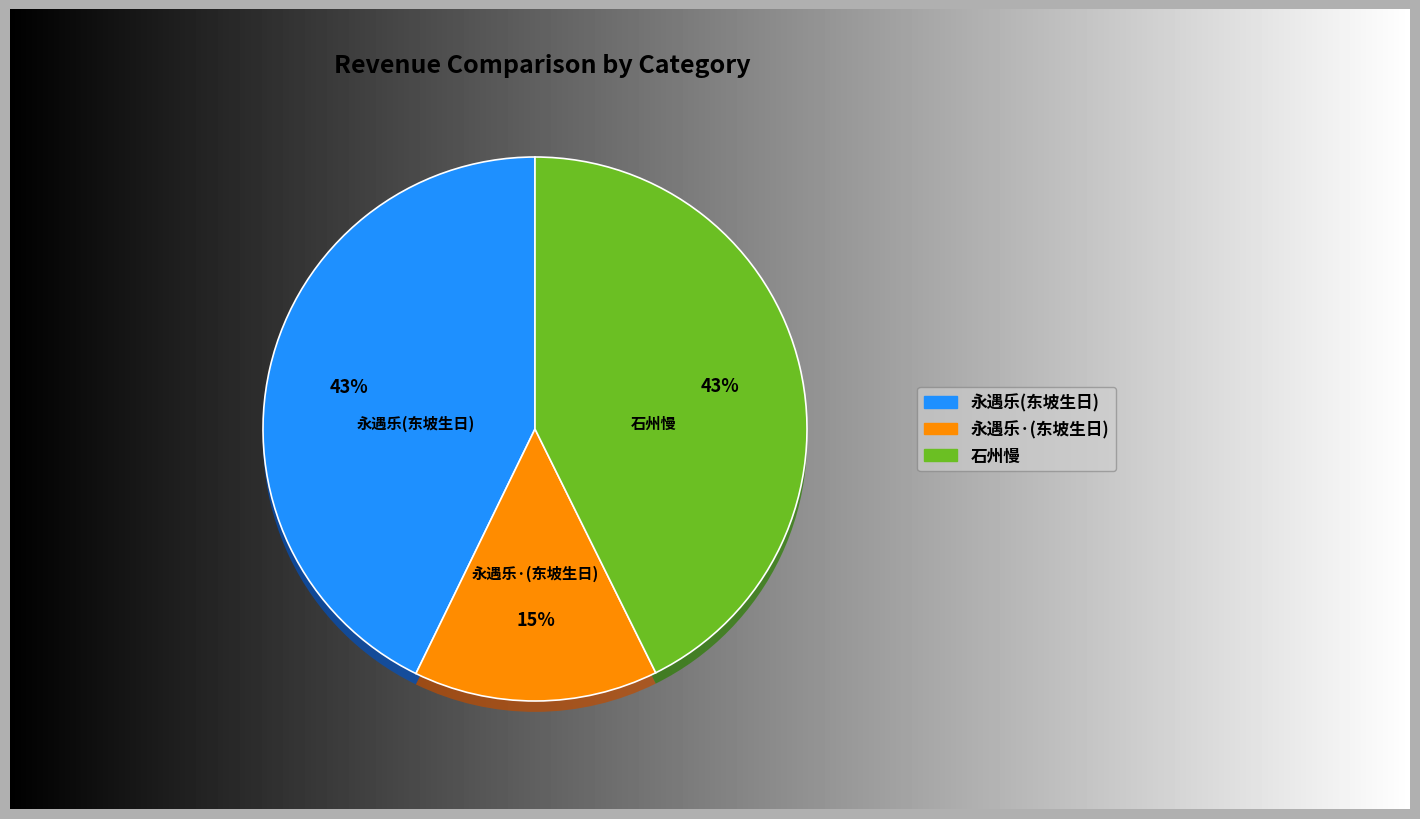

To the nearest percent, what portion does 永遇乐·东坡生日题孙雪居笠屐图四声谱坡词，景疏楼作，兼呈六禾、瑑青，并粤东人 represent?

15%